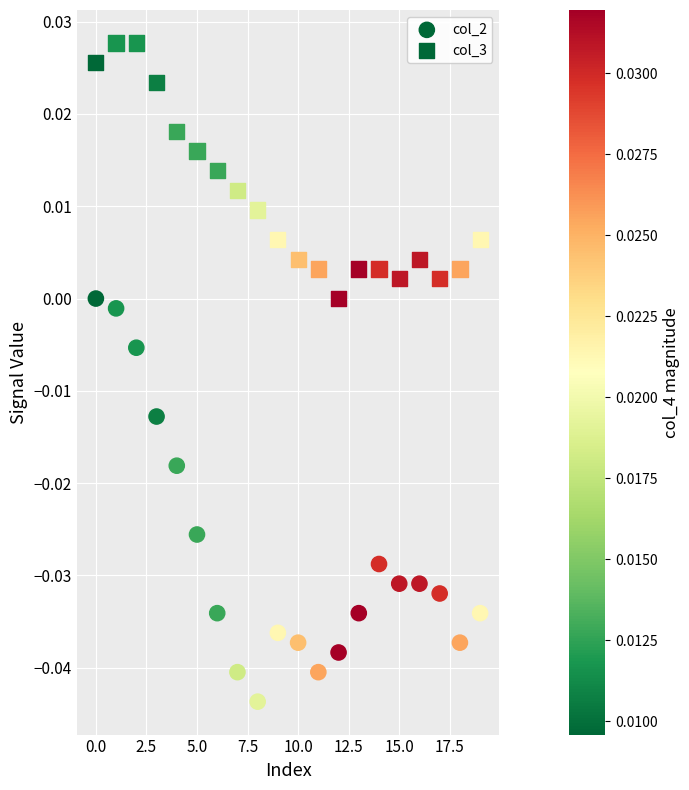

How many data points are displayed?

40